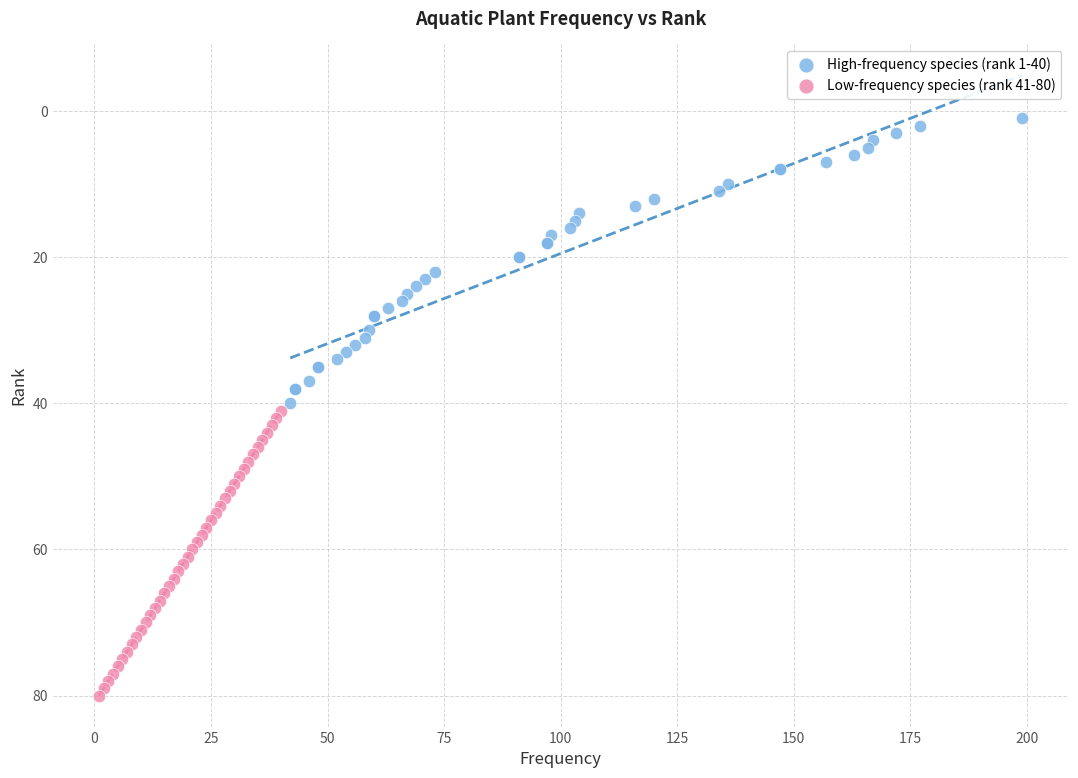

What are all the series names shown in the legend?

High-frequency species (rank 1-40), Low-frequency species (rank 41-80)